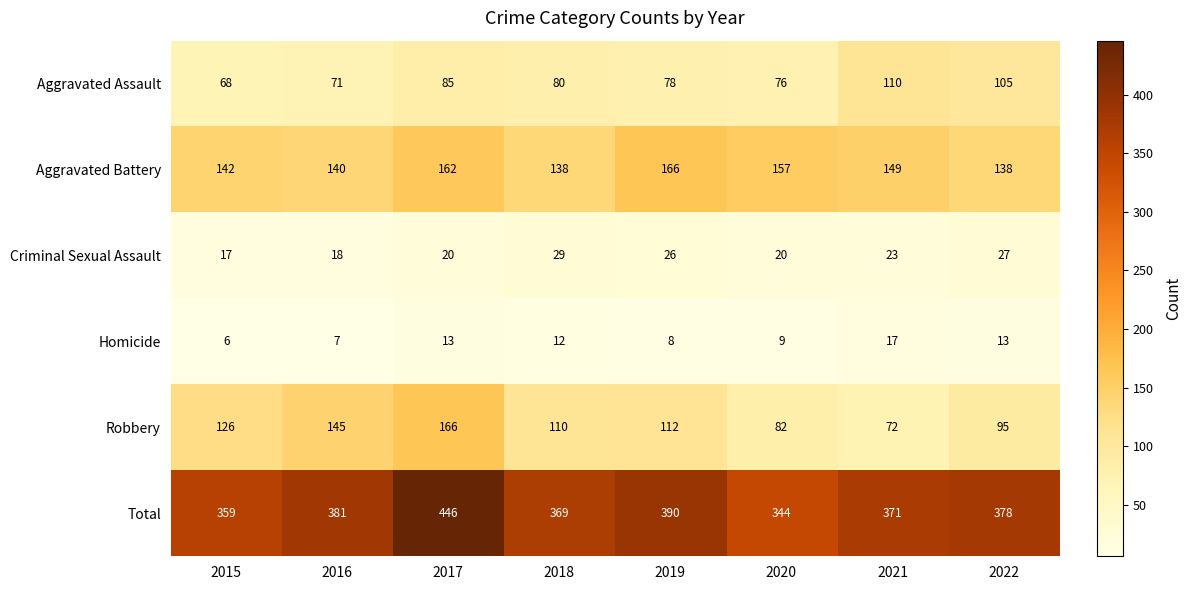

What is the total value across all series at 2021?

742